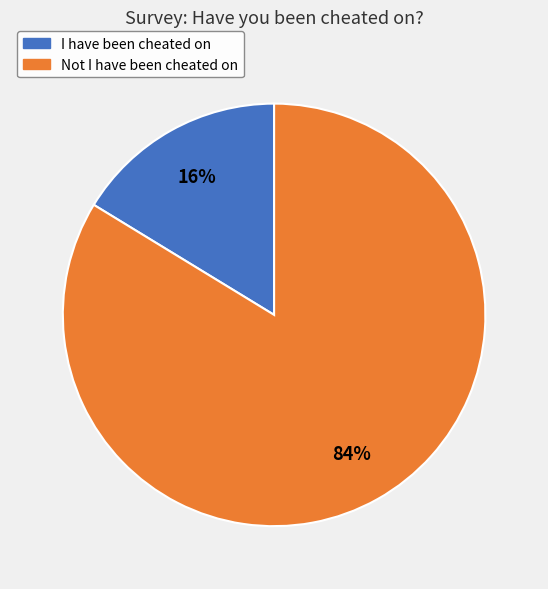

Do I have been cheated on and Not I have been cheated on together represent more than half of the pie?

Yes